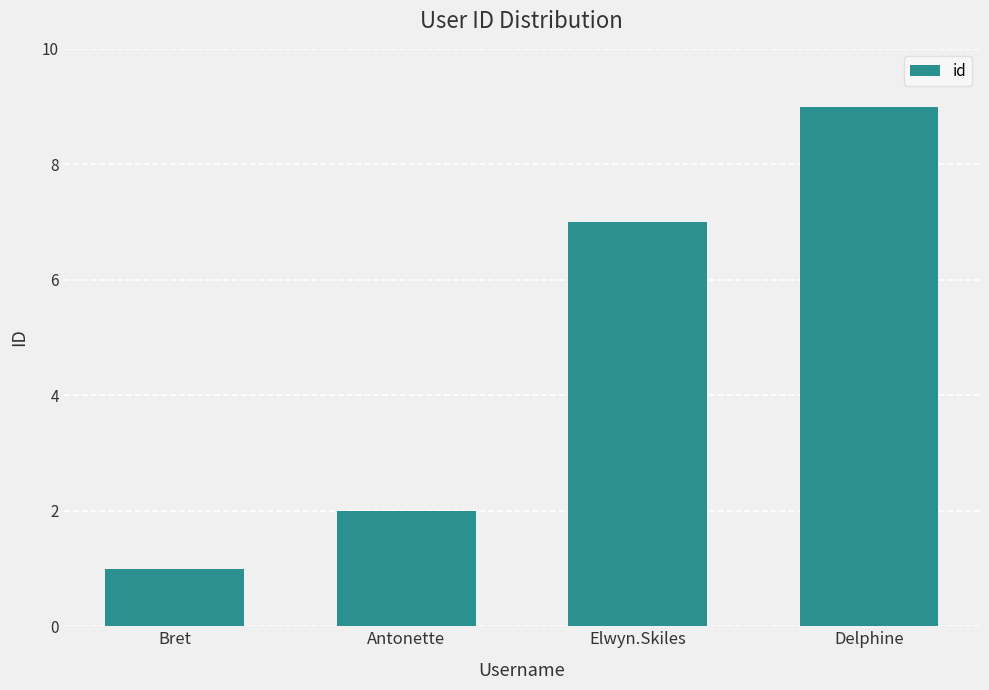

Read the value at Elwyn.Skiles.

7